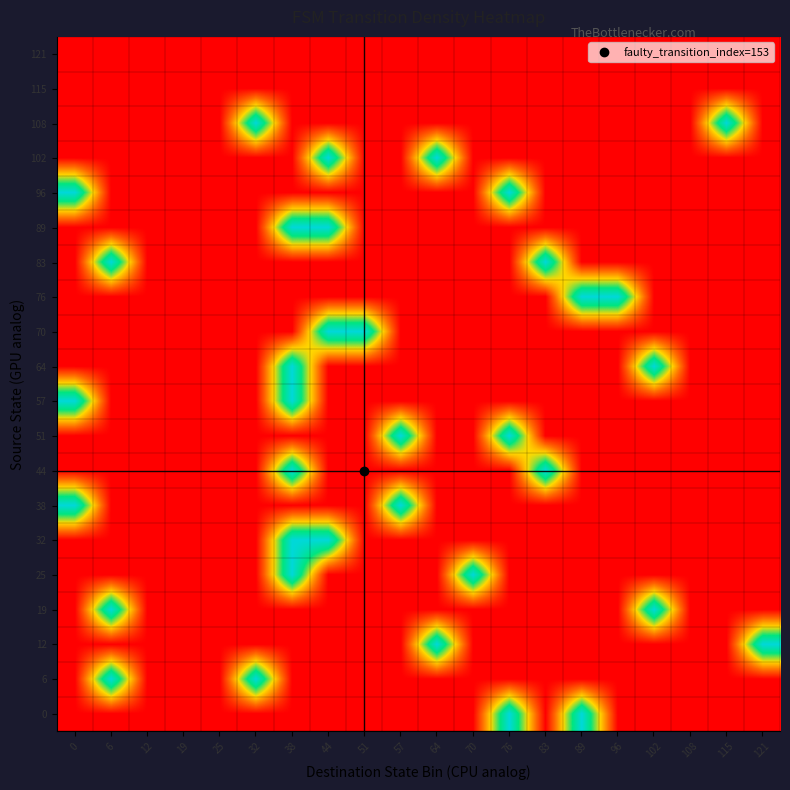

What is the difference between the highest and lowest values at 44?

1